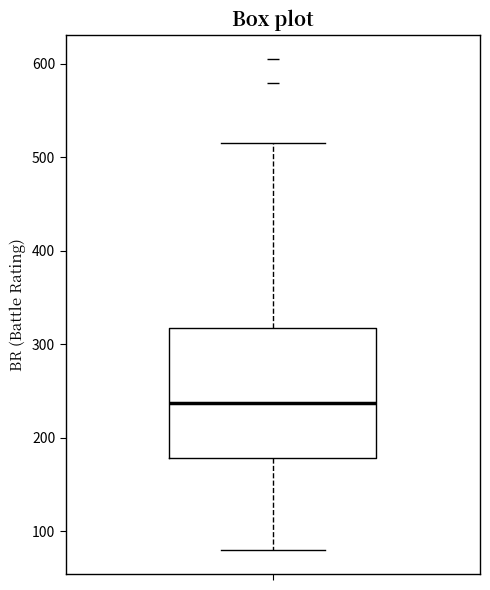

Transcribe this box plot: give where the median line is, the range the box spans, and where the two whiskers end, as read against the y-axis. The values are not printed on the chart, so give them approximately, as read against the axis.

median 240, box 180 to 320, whiskers 80 to 520